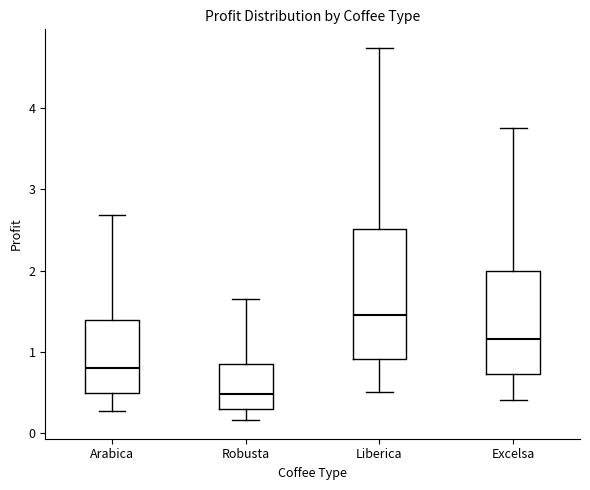

Reading left to right, transcribe this box plot: for each box, give where its median line is, the range the box spans, and where its two whiskers end, as read against the y-axis. The values are not printed on the chart, so give them approximately, as read against the axis.

Arabica: median 0.8, box 0.5 to 1.4, whiskers 0.3 to 2.7
Robusta: median 0.5, box 0.3 to 0.8, whiskers 0.2 to 1.6
Liberica: median 1.5, box 0.9 to 2.5, whiskers 0.5 to 4.7
Excelsa: median 1.2, box 0.7 to 2.0, whiskers 0.4 to 3.8